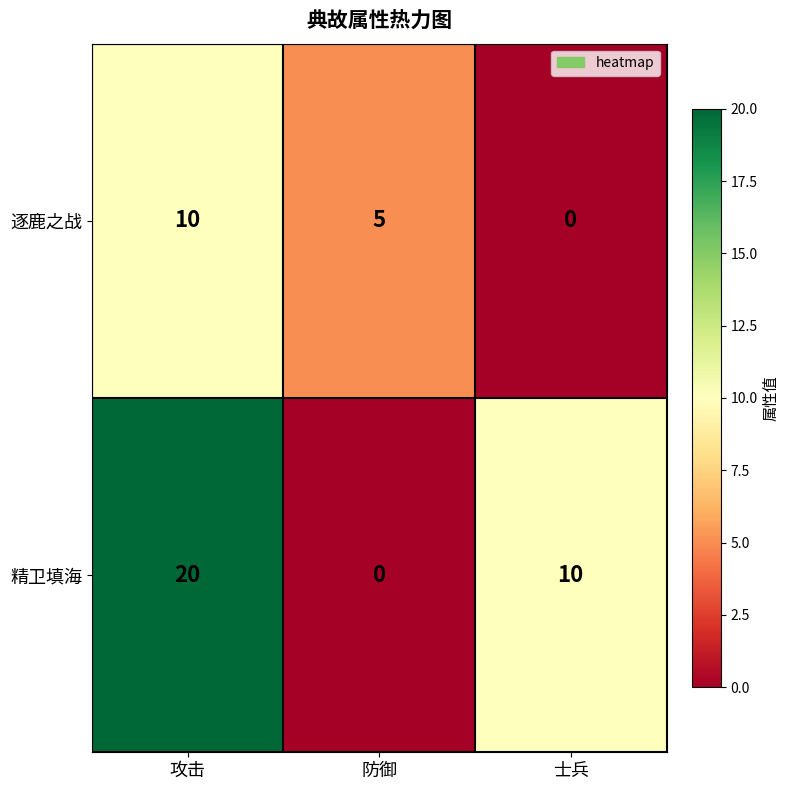

The 逐鹿之战 series shows 14 at 攻击. True or false?

False